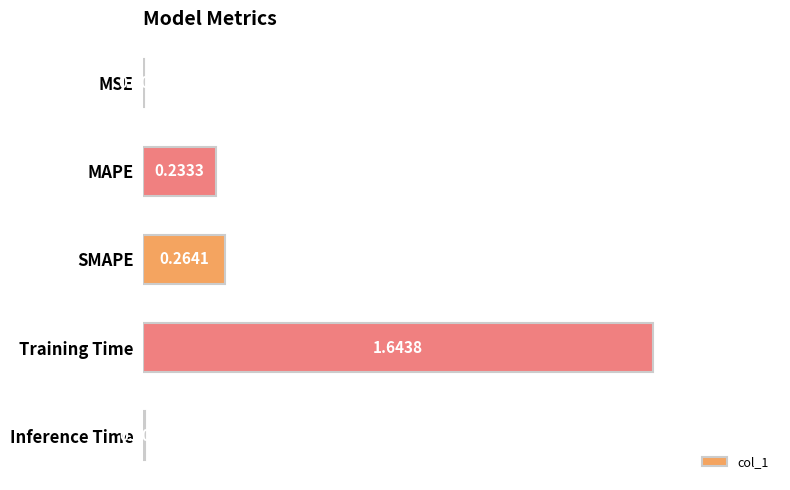

What is the sum of the values at SMAPE and Training Time?

1.9